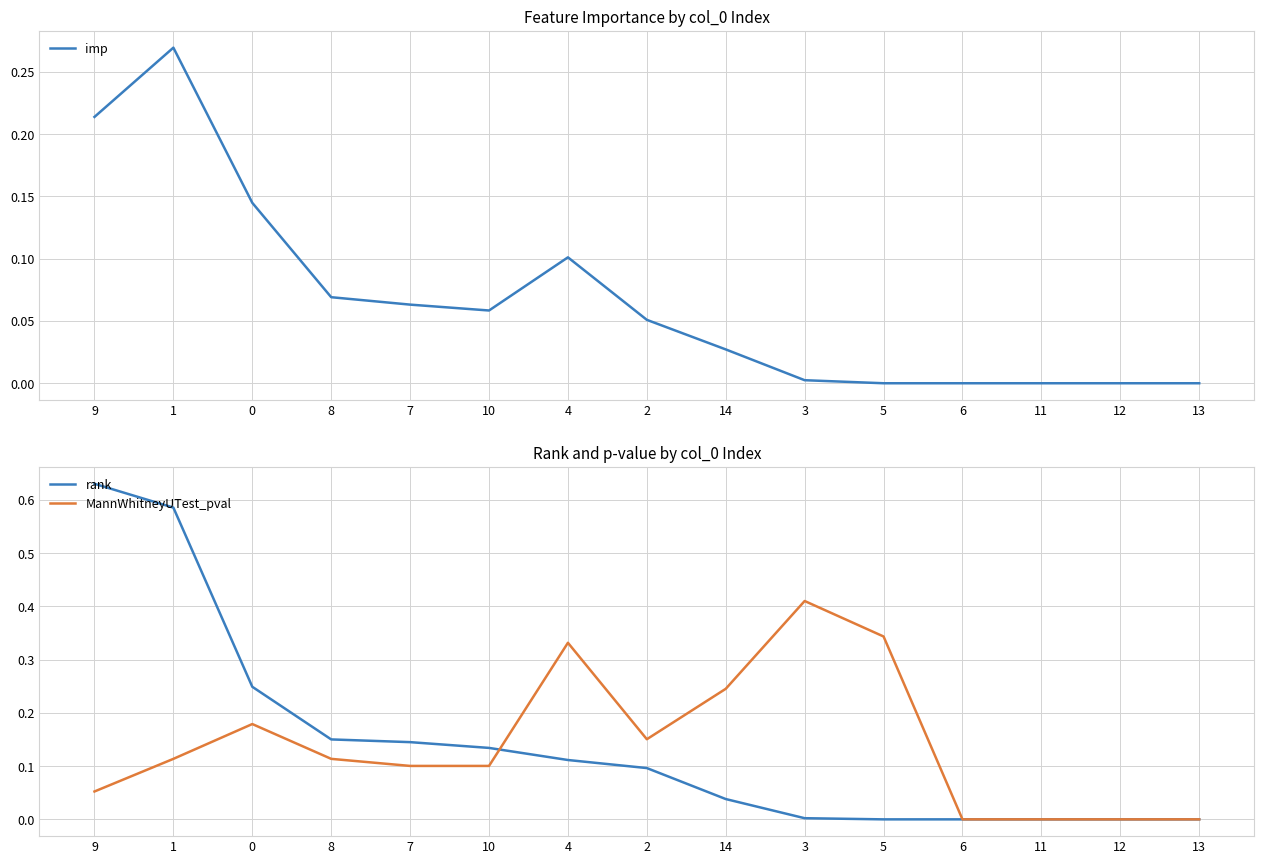

What position from the left is 2?

8